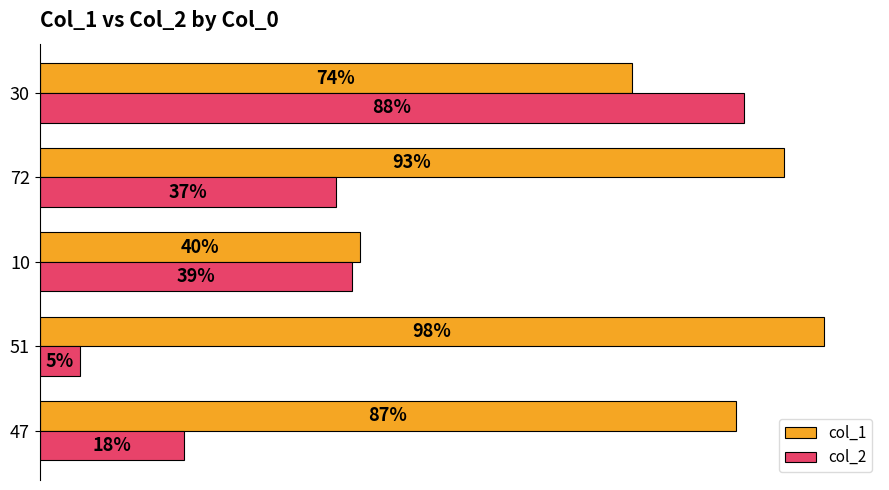

Rank the series by their maximum value, from lowest to highest.

col_2, col_1